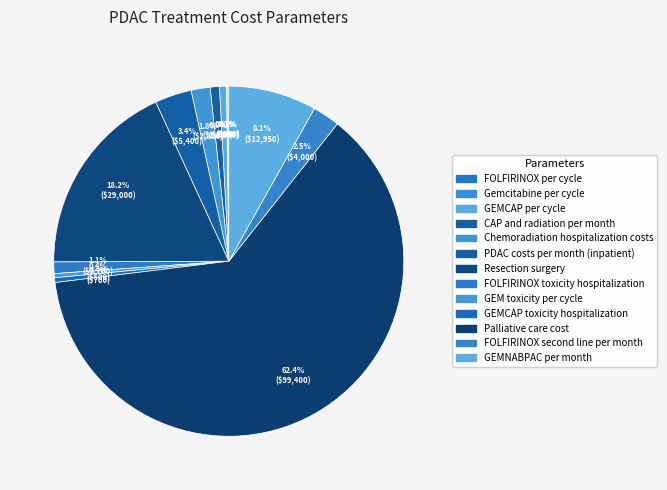

Is it true that Gemcitabine per cycle is 11% of the pie?

False